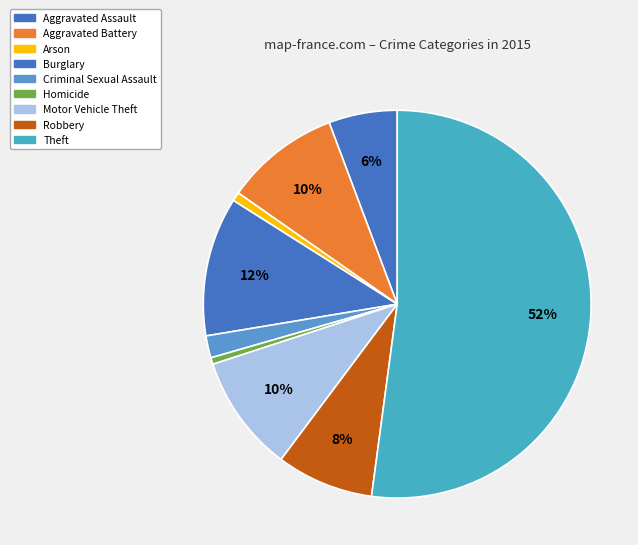

Which has a higher value, Motor Vehicle Theft or Arson?

Motor Vehicle Theft